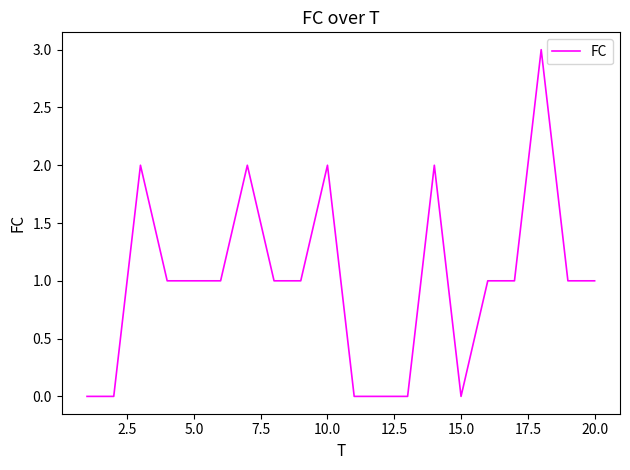

What is the difference between the maximum and minimum values?

3